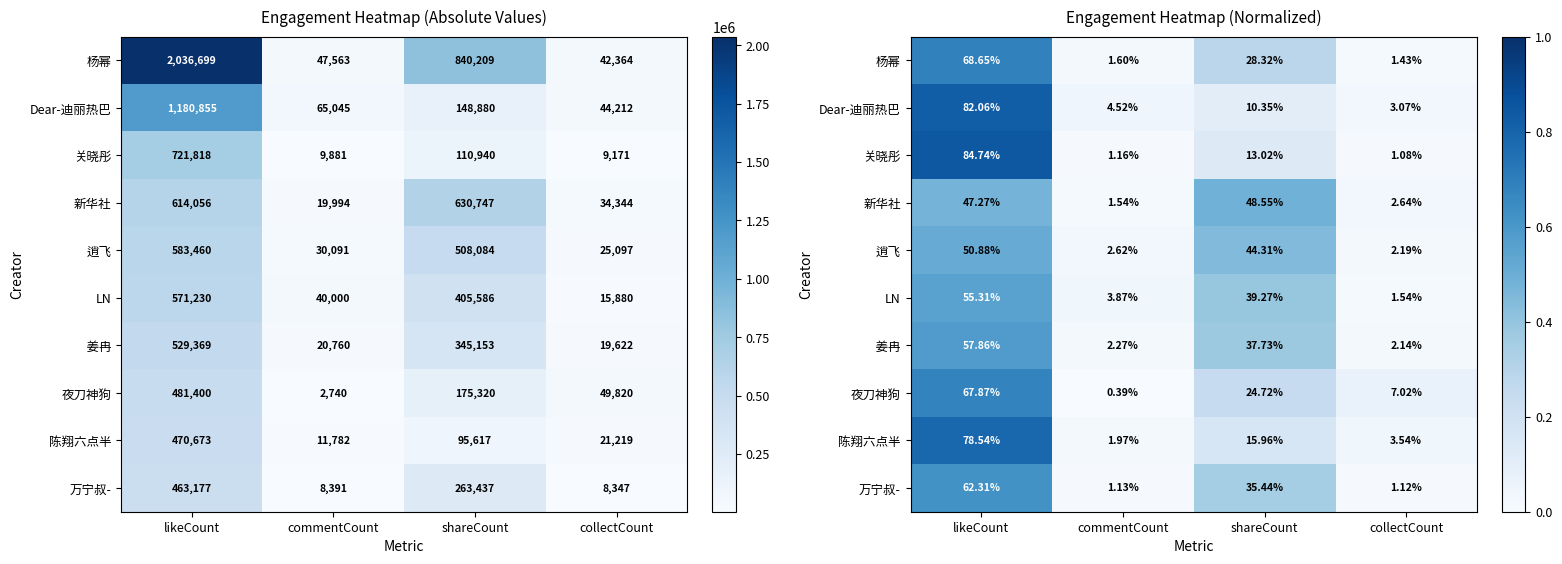

What is the difference between the maximum and second lowest values in the Dear-迪丽热巴 series?

0.8